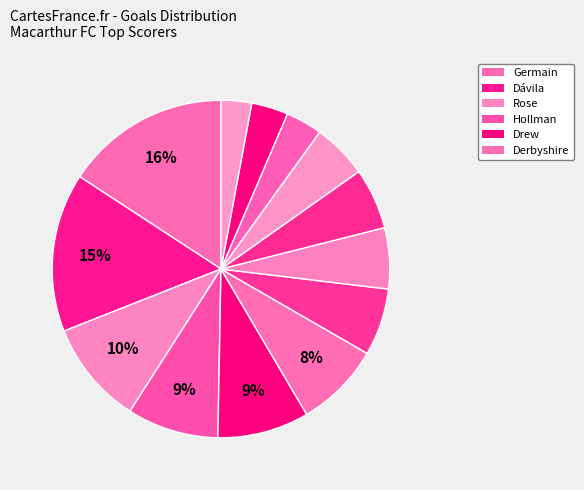

Rank the categories by value from highest to lowest.

Germain, Dávila, Rose, Hollman, Drew, Derbyshire, Millar, Touré, Uskok, Jakolis, Borges Rodrigues, De Silva, Noone